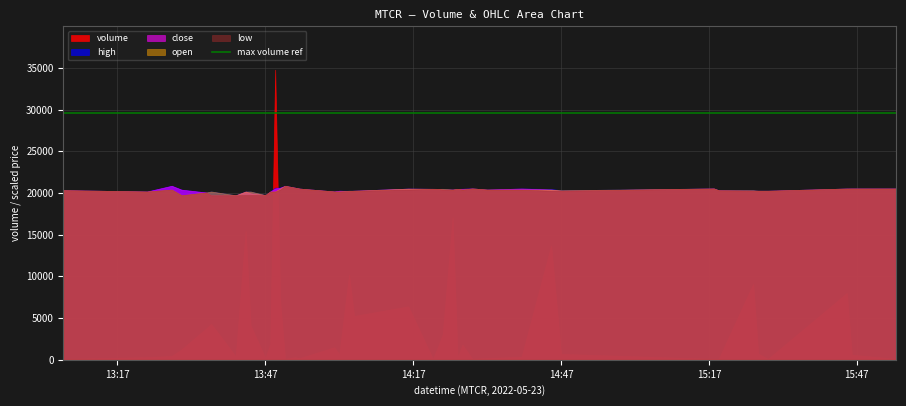

At 28, list the series in order from smallest to largest.

high, close, open, low, volume